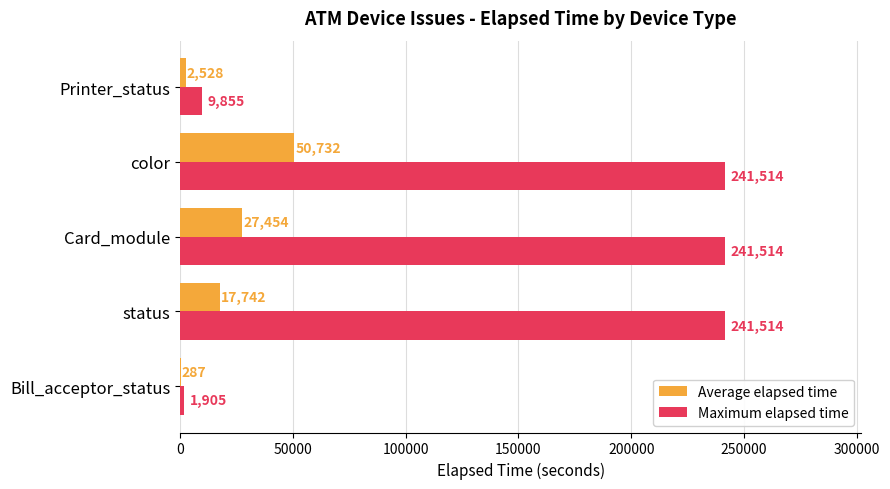

What is the total value across all series at Bill_acceptor_status?

2192